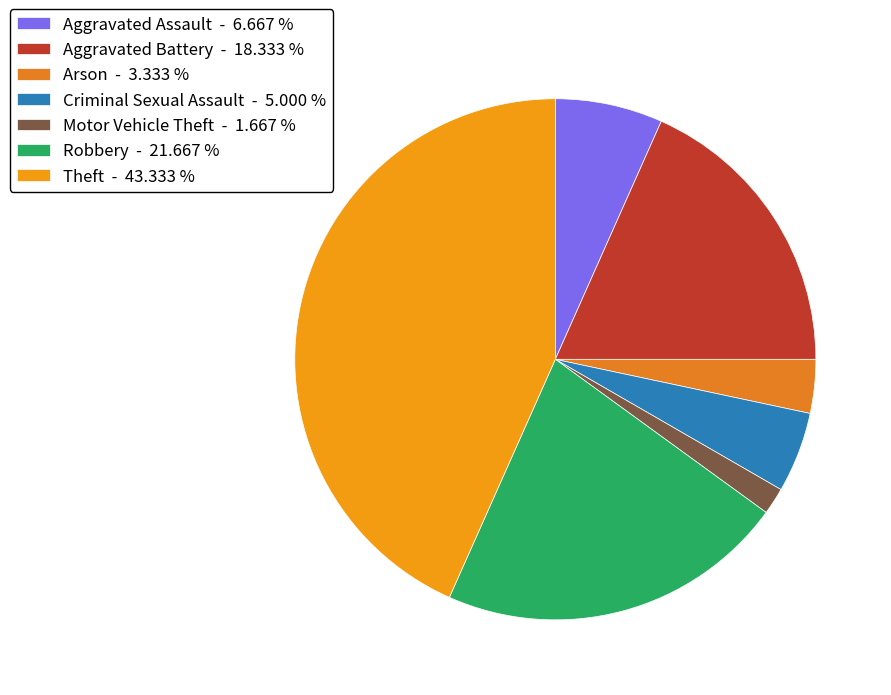

Does any single category account for the majority?

No